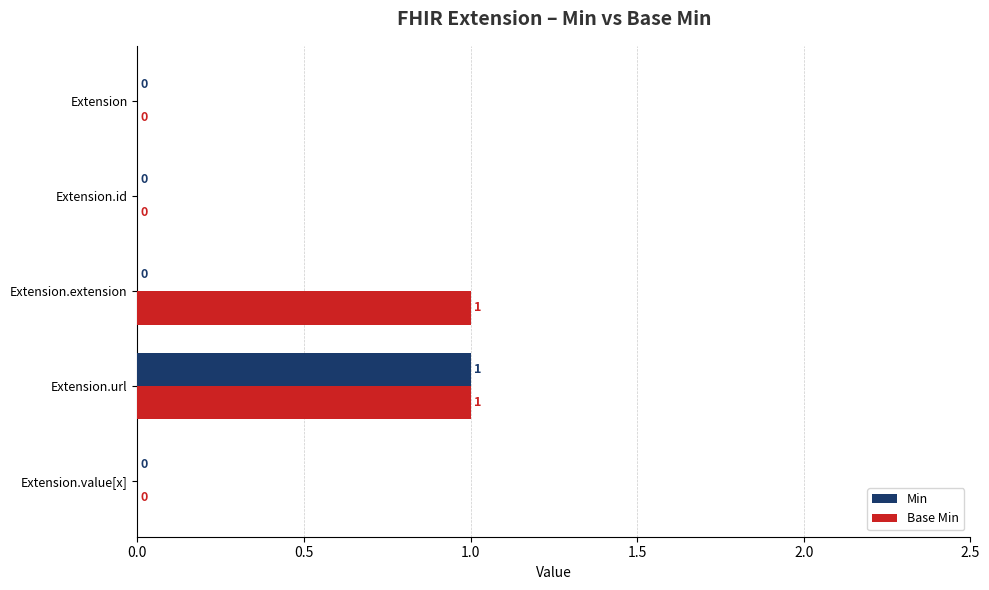

How many values in the Base Min series exceed 0?

2